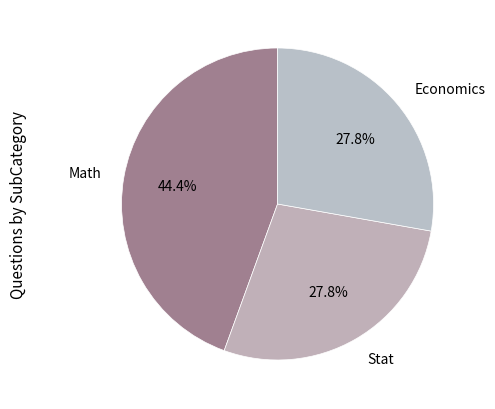

How many segments does this pie chart have?

3